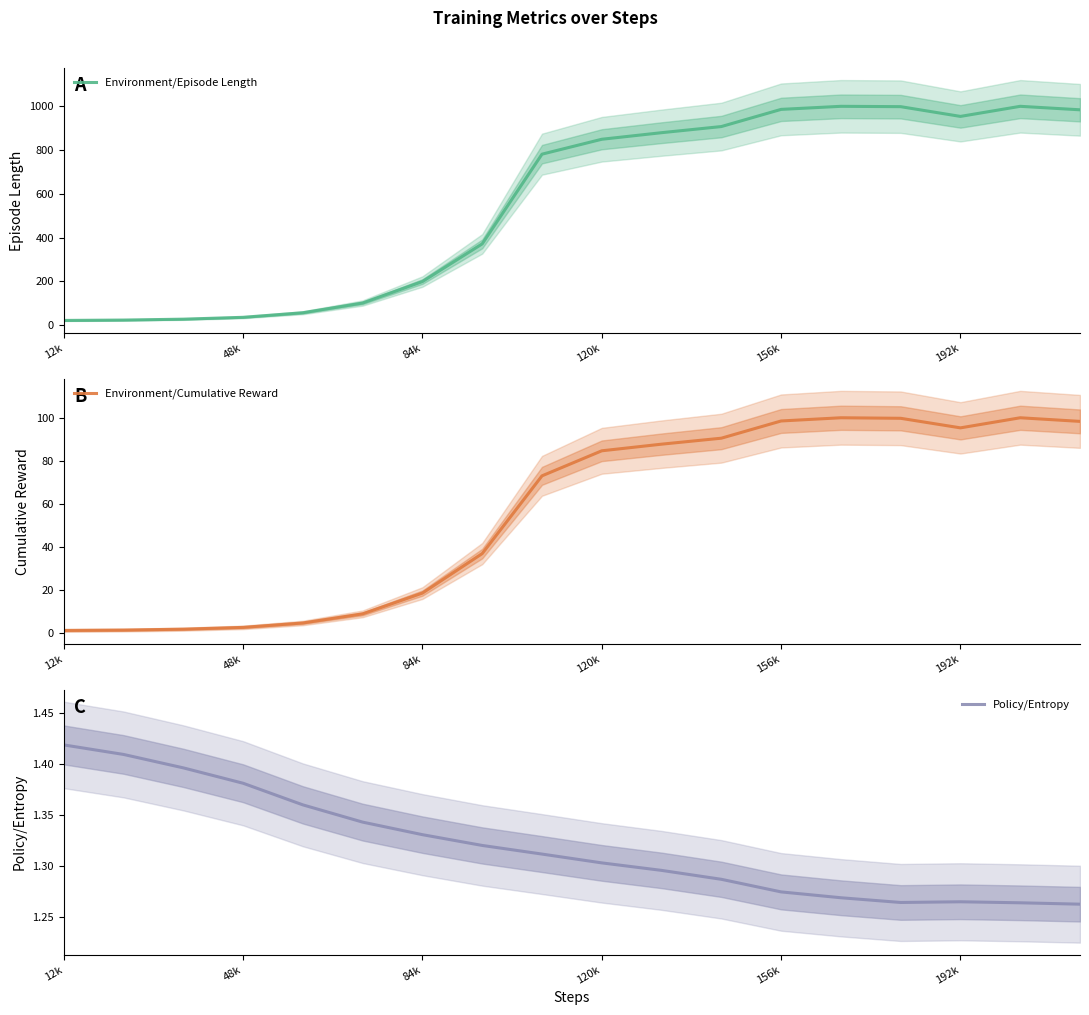

How many interior local valleys does the Environment/Episode Length series have?

1